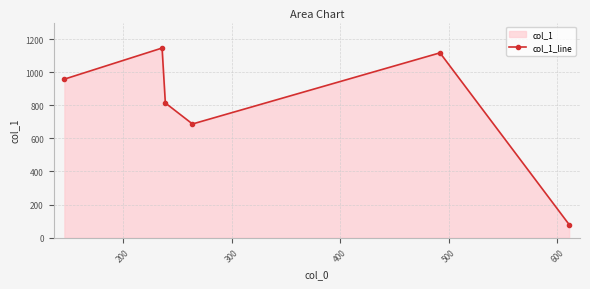

What is the difference between the maximum and second lowest values?

459